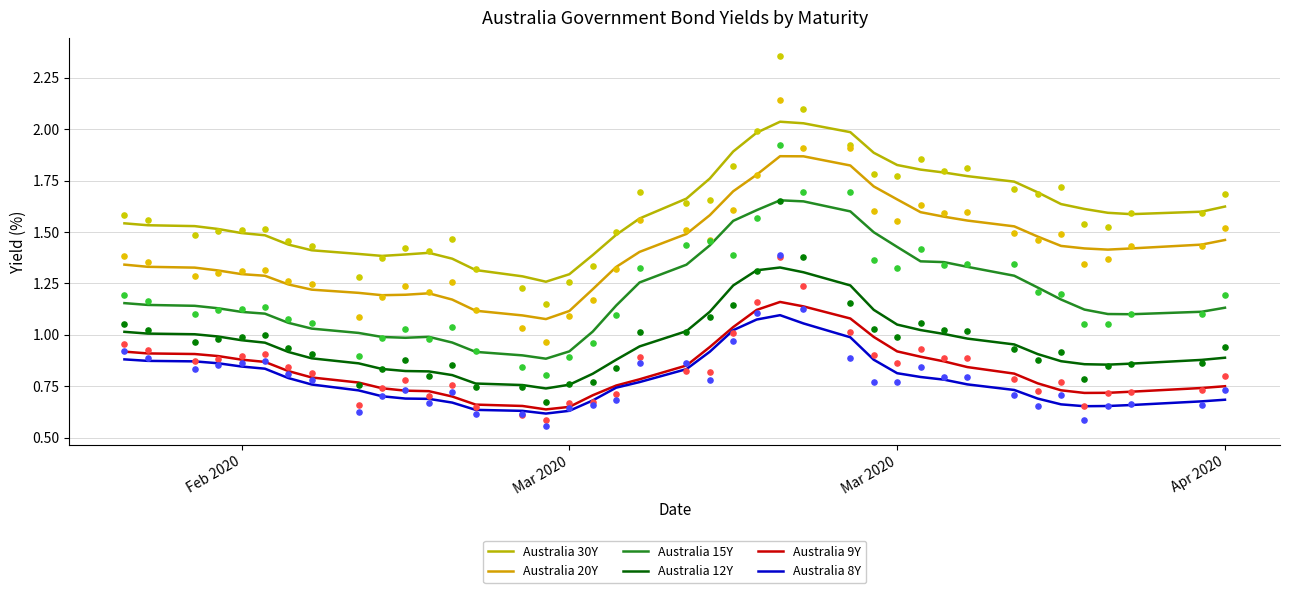

Is the value of Australia 20Y at 17 greater than the value of Australia 9Y at Apr 2020?

Yes